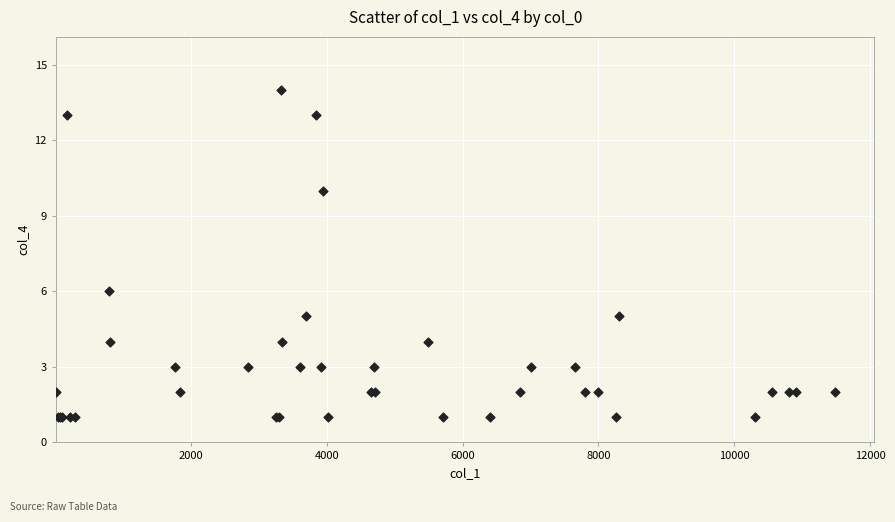

What Y value in the scatter plot is closest to 7?

6